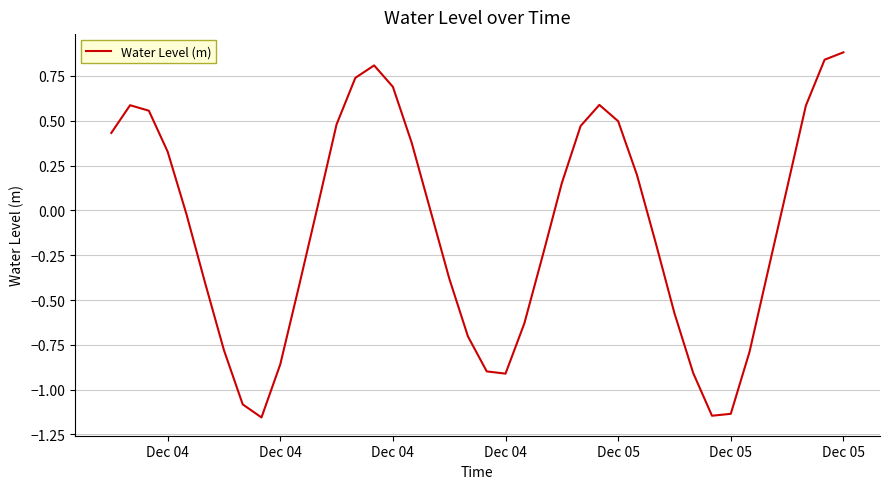

What is the greatest value displayed?

0.9